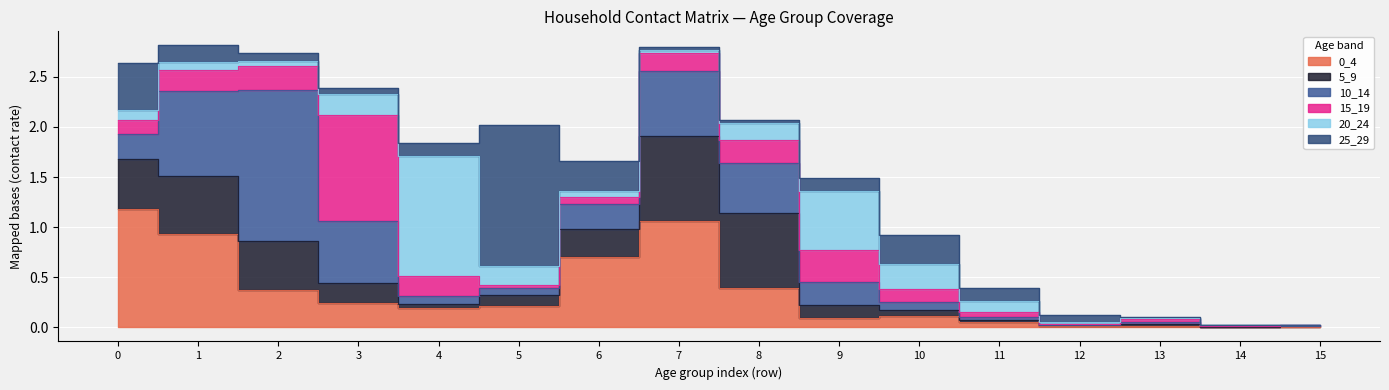

Where is the first local minimum for 5_9?

4